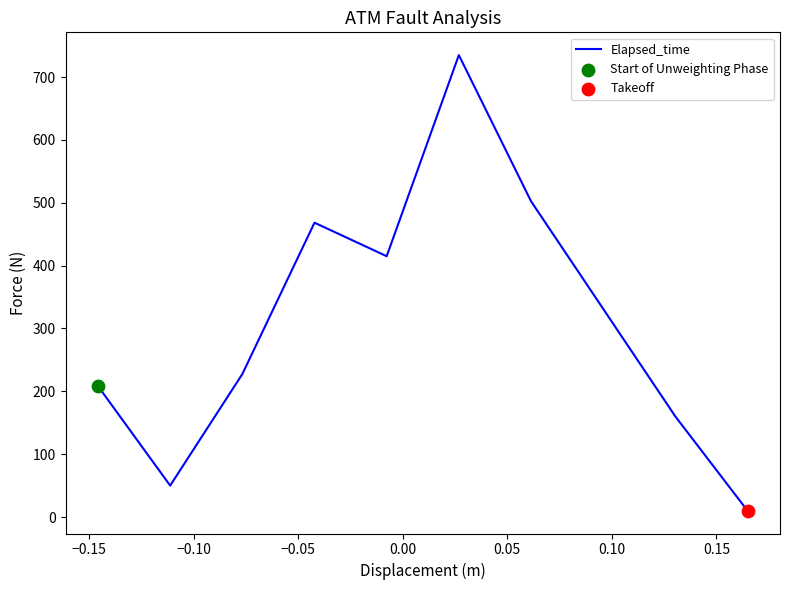

What is the difference between the maximum and minimum values?

725.0